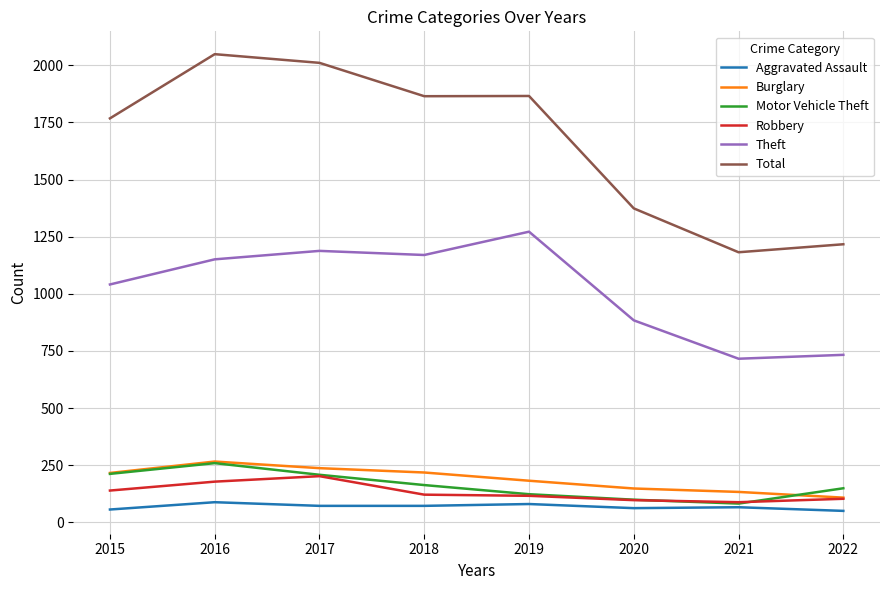

What are all the series names shown in the legend?

Aggravated Assault, Burglary, Motor Vehicle Theft, Robbery, Theft, Total